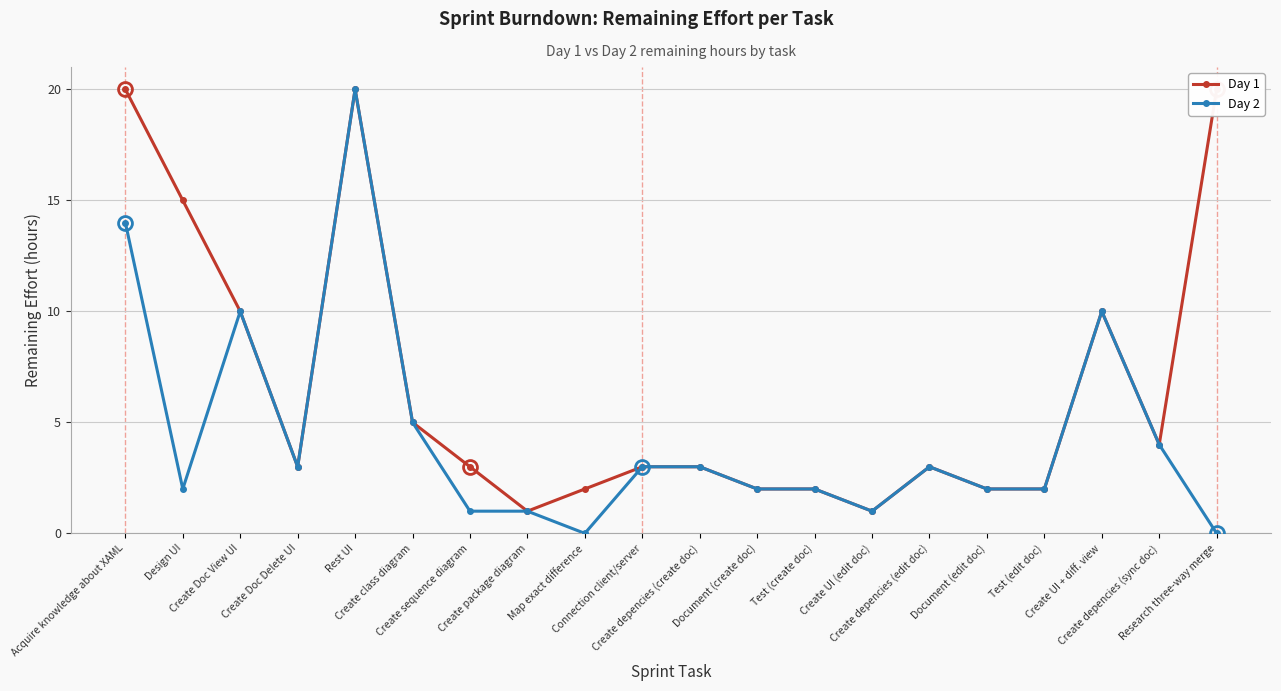

Is the value of Day 1 at Acquire knowledge about XAML greater than the value of Day 2 at Map exact difference?

Yes